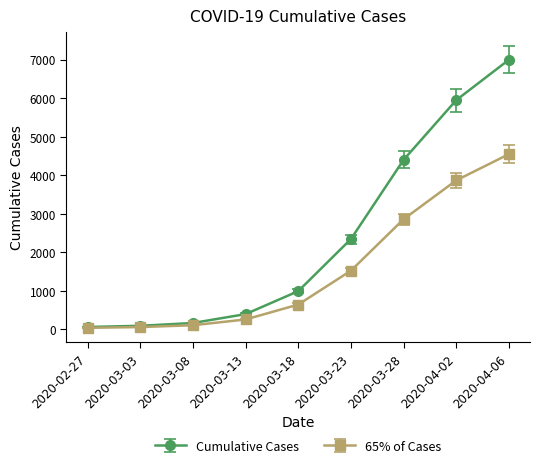

What is the label of the 6th point from the left?

2020-03-23